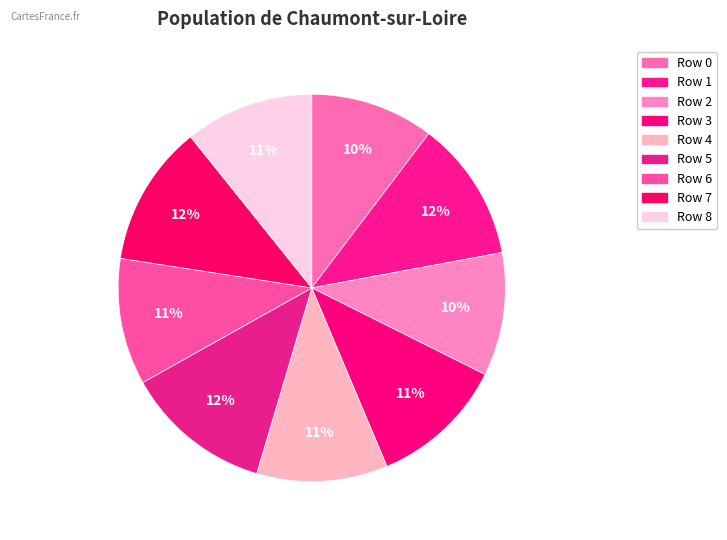

Which category has the smallest portion of the pie?

2